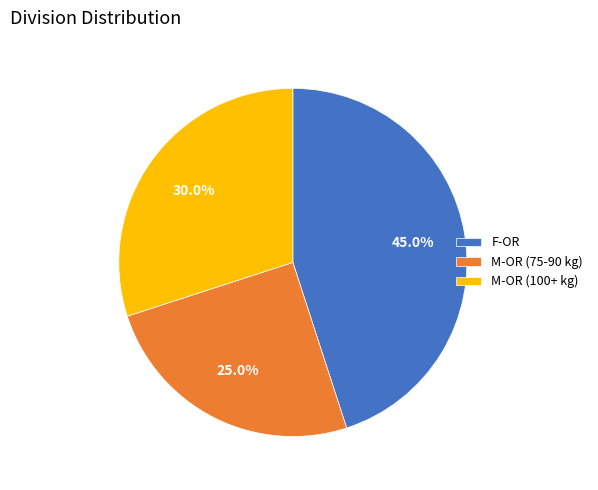

Rank the categories by value from highest to lowest.

F-OR, M-OR (100+ kg), M-OR (75-90 kg)